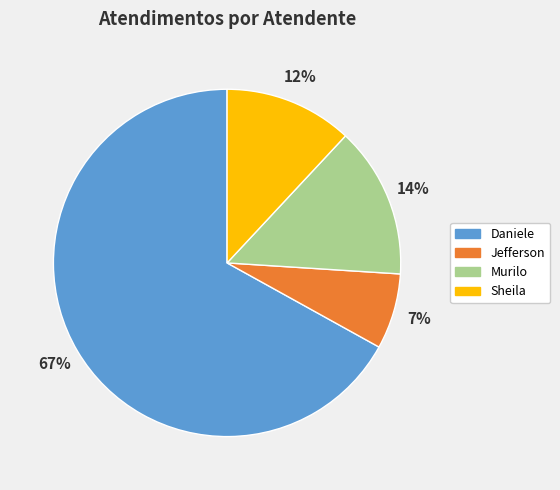

Does any single category account for the majority?

Yes